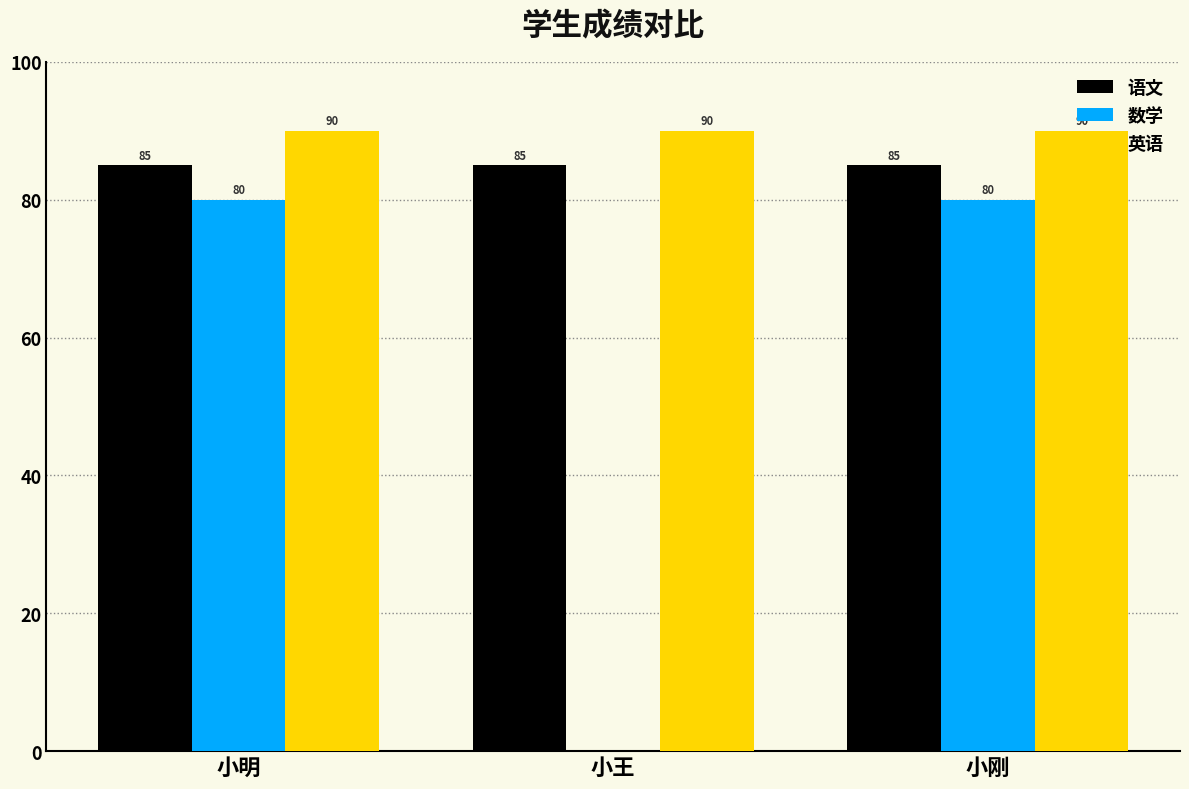

Is the value of 数学 at 小明 greater than the value of 语文 at 小明?

No